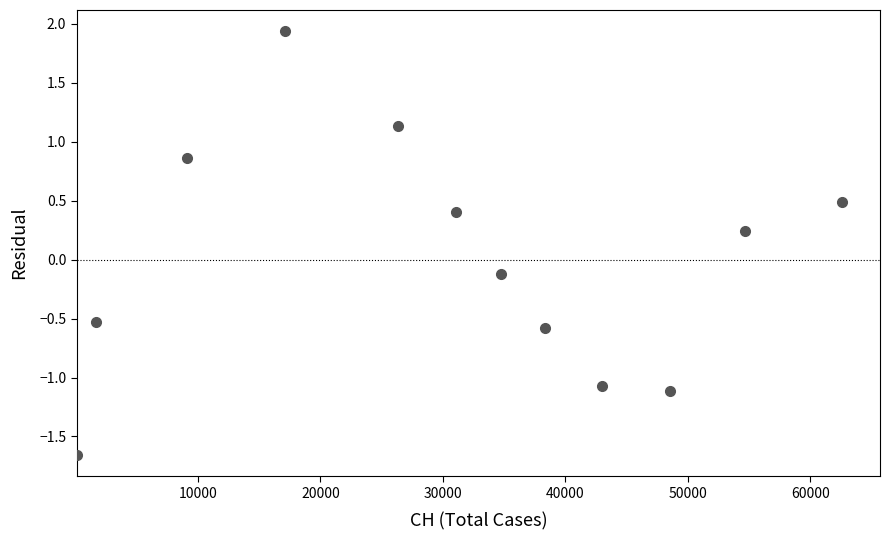

What is the range of X values (max minus min)?

62492.0